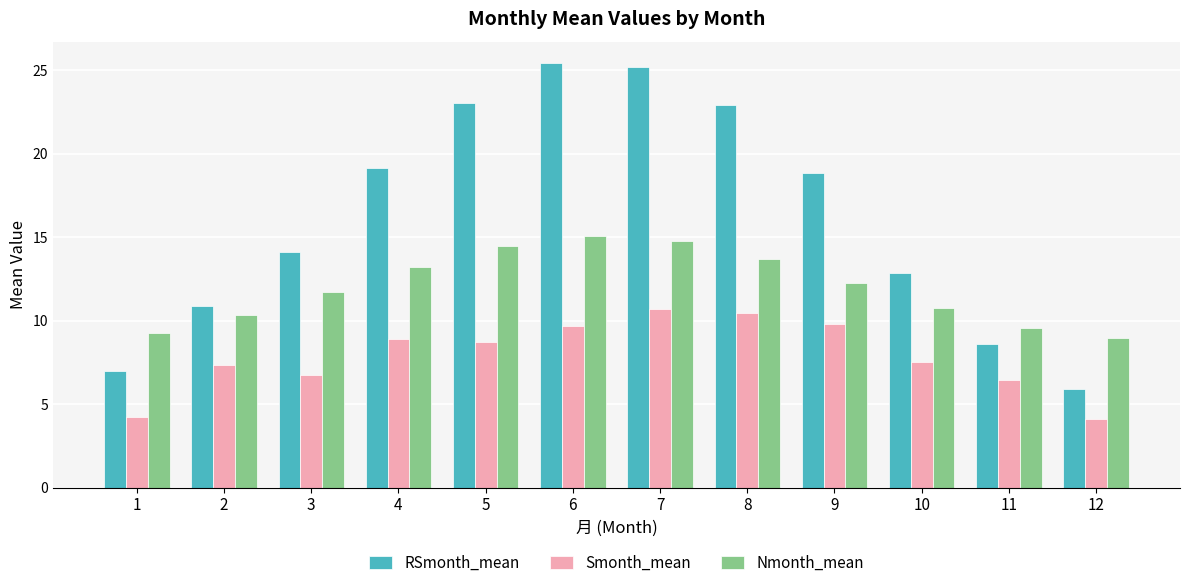

Which series changed the most between 3 and 4?

RSmonth_mean